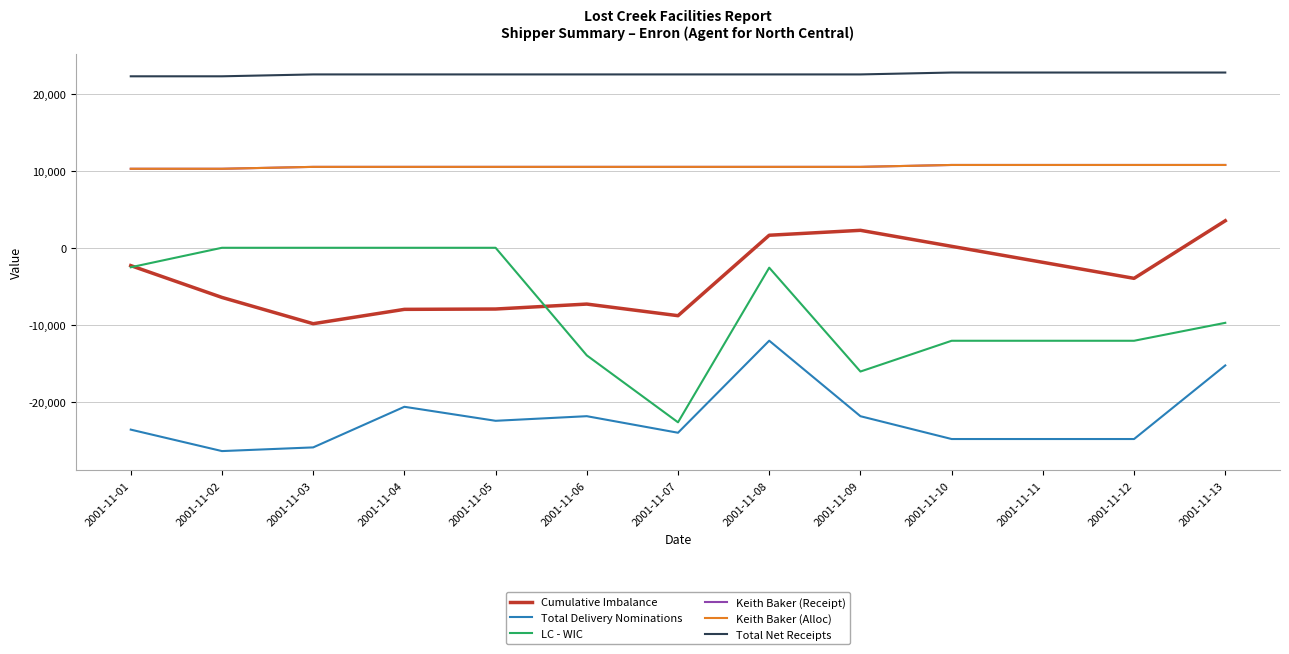

Does the chart have visible grid lines?

Yes